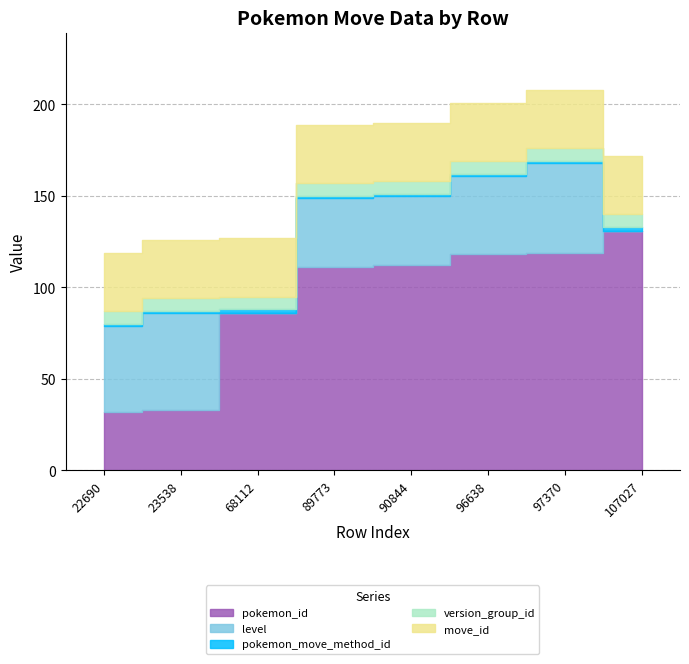

What is the maximum value shown in the chart?

131